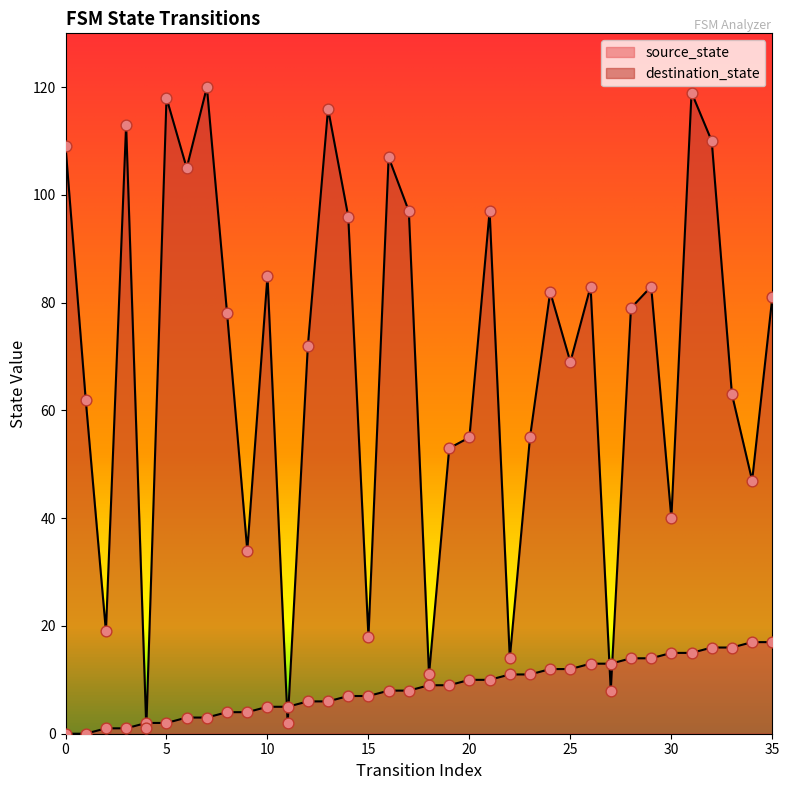

What is the total value across all series at 20?

65